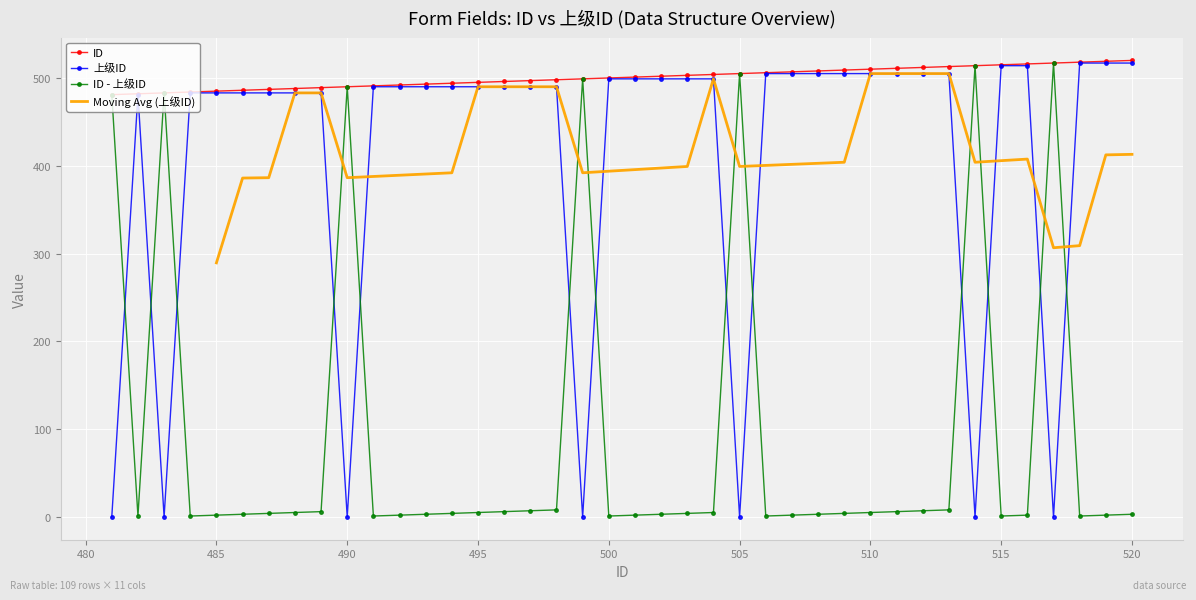

What is the average value of the 上级ID series?

410